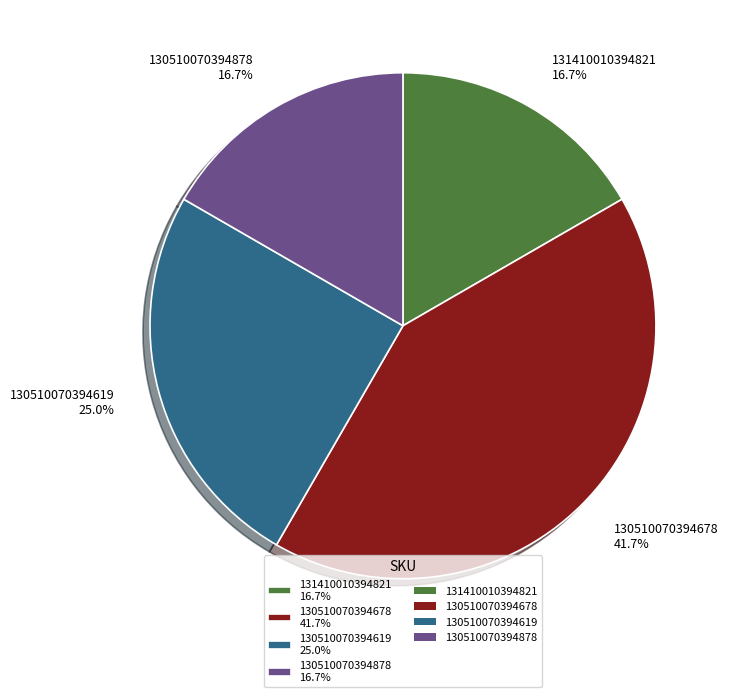

What is the largest slice in the pie chart?

130510070394678 41.7%